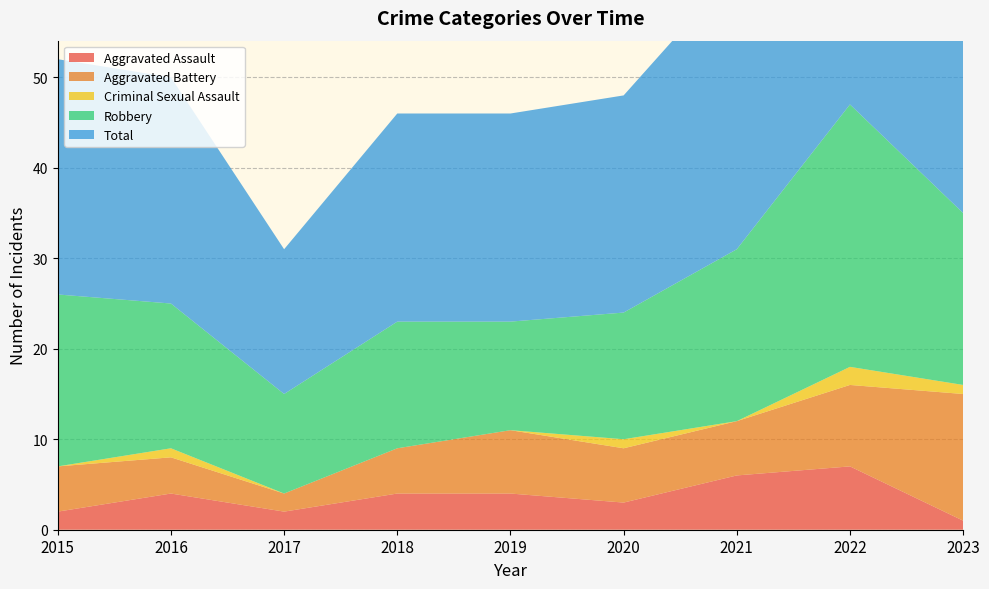

Reading left to right, what are all the values shown in this chart?

Aggravated Assault: 2015=2	2016=4	2017=2	2018=4	2019=4	2020=3	2021=6	2022=7	2023=1
Aggravated Battery: 2015=5	2016=4	2017=2	2018=5	2019=7	2020=6	2021=6	2022=9	2023=14
Criminal Sexual Assault: 2015=0	2016=1	2017=0	2018=0	2019=0	2020=1	2021=0	2022=2	2023=1
Robbery: 2015=19	2016=16	2017=11	2018=14	2019=12	2020=14	2021=19	2022=29	2023=19
Total: 2015=26	2016=25	2017=16	2018=23	2019=23	2020=24	2021=31	2022=47	2023=35